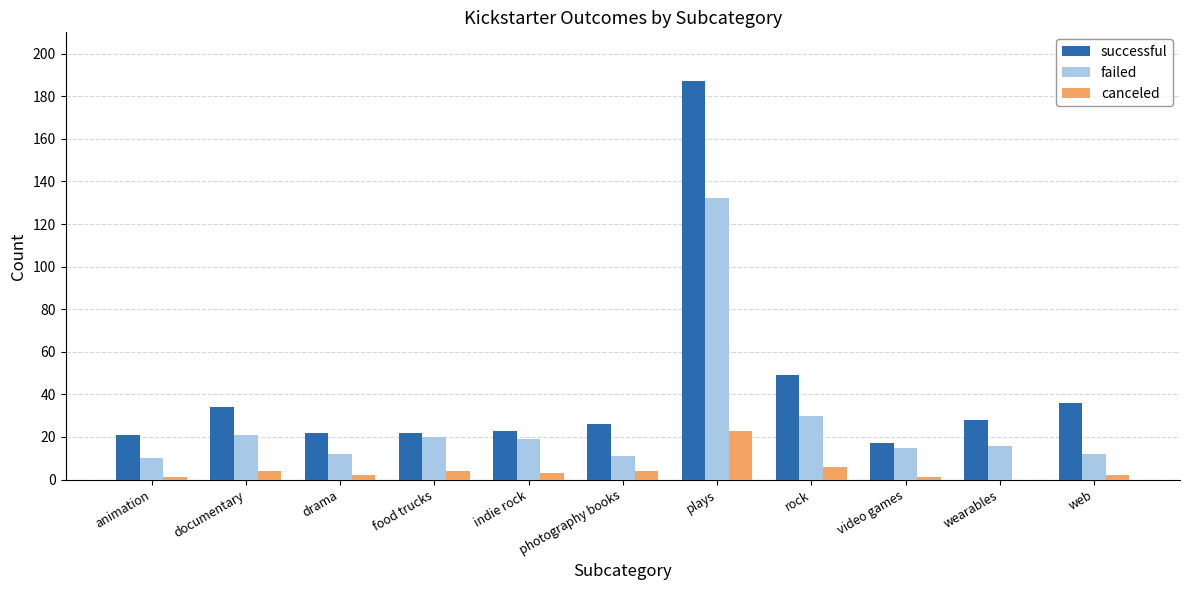

Between animation and documentary, which series saw the biggest shift?

successful